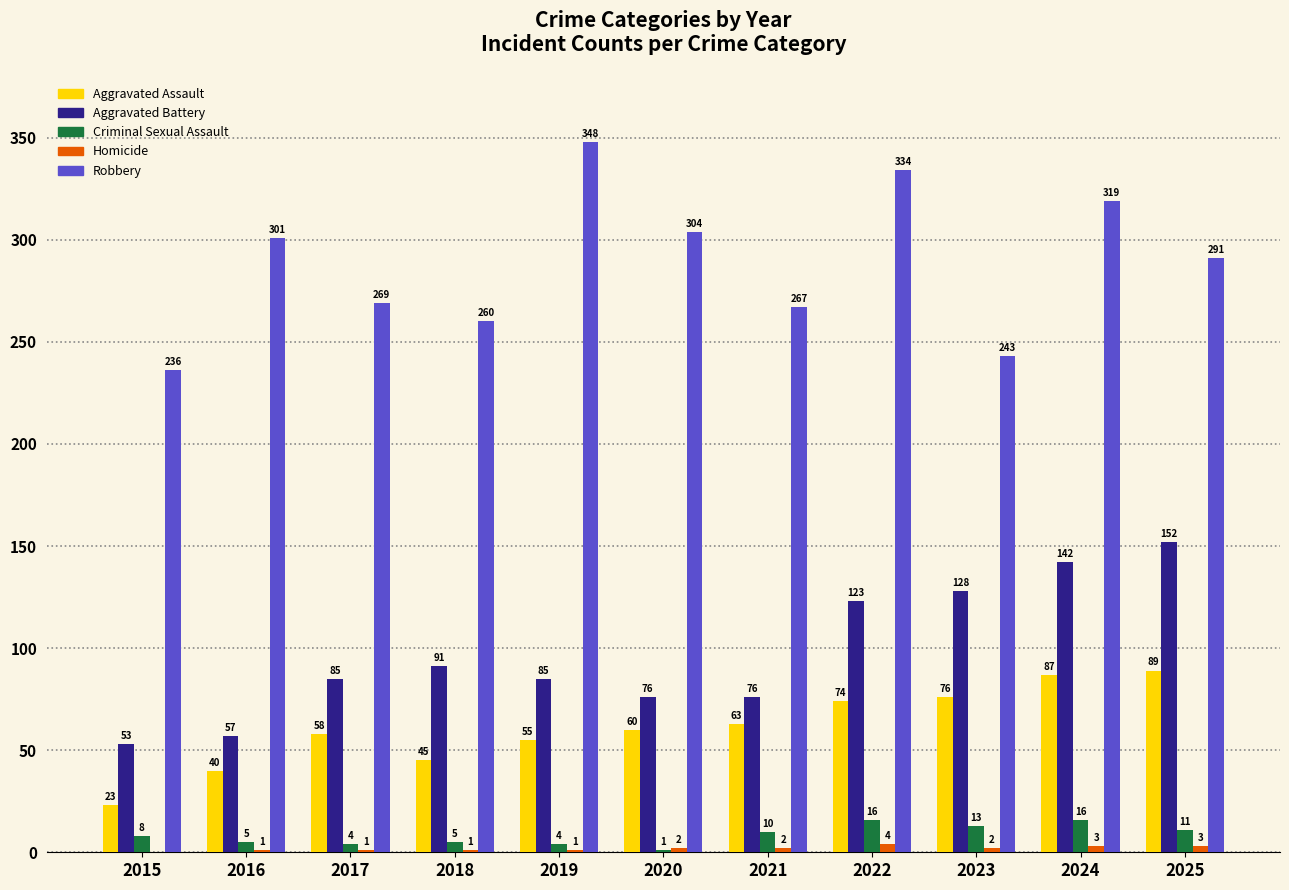

Are the bars grouped side by side (vs. stacked)?

Yes